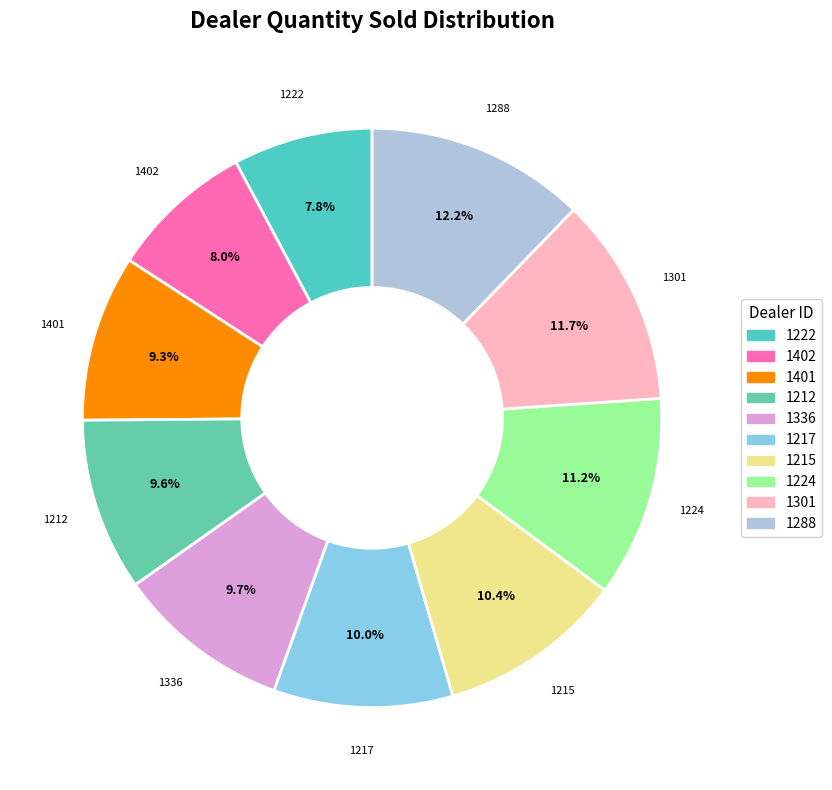

Does any single category account for the majority?

No